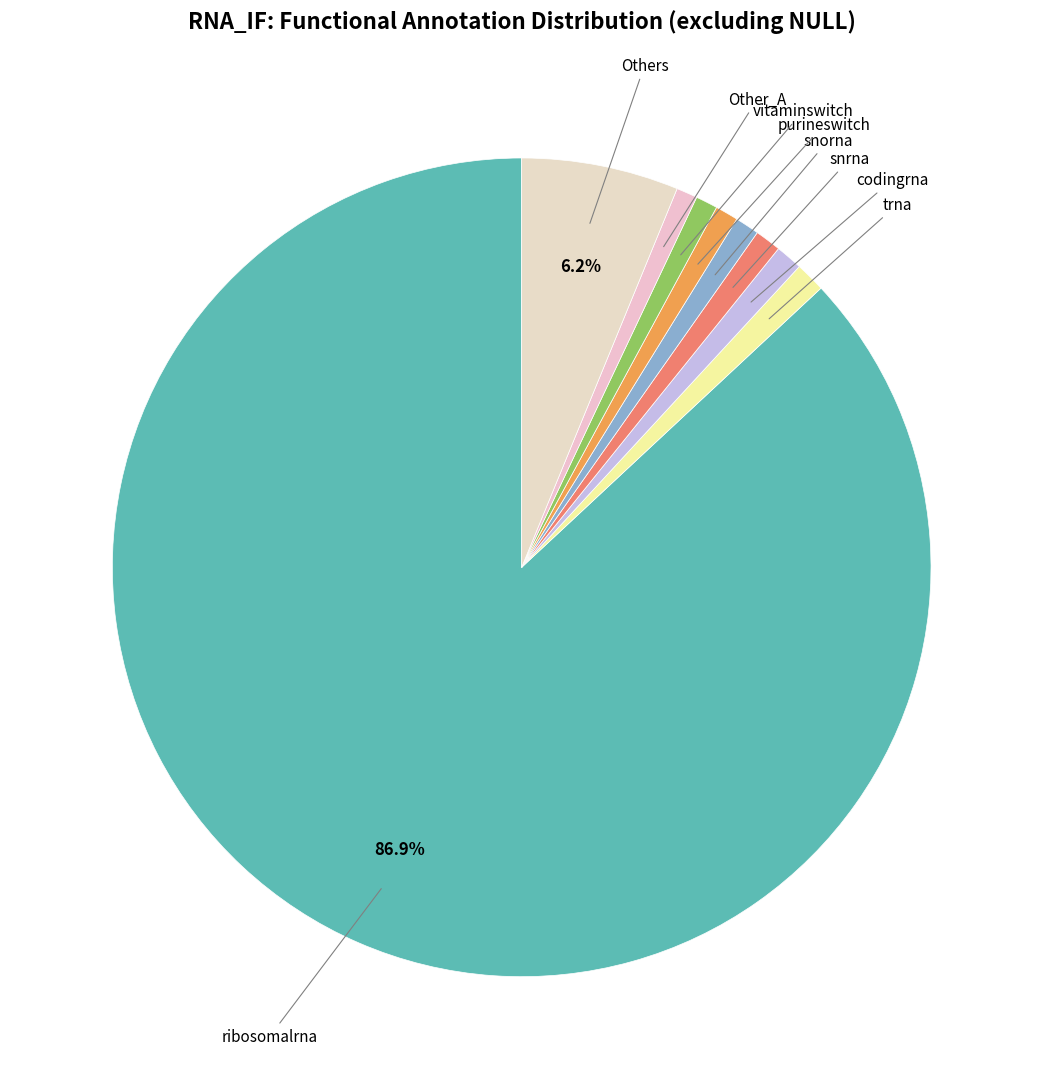

Count the number of slices in the pie.

9